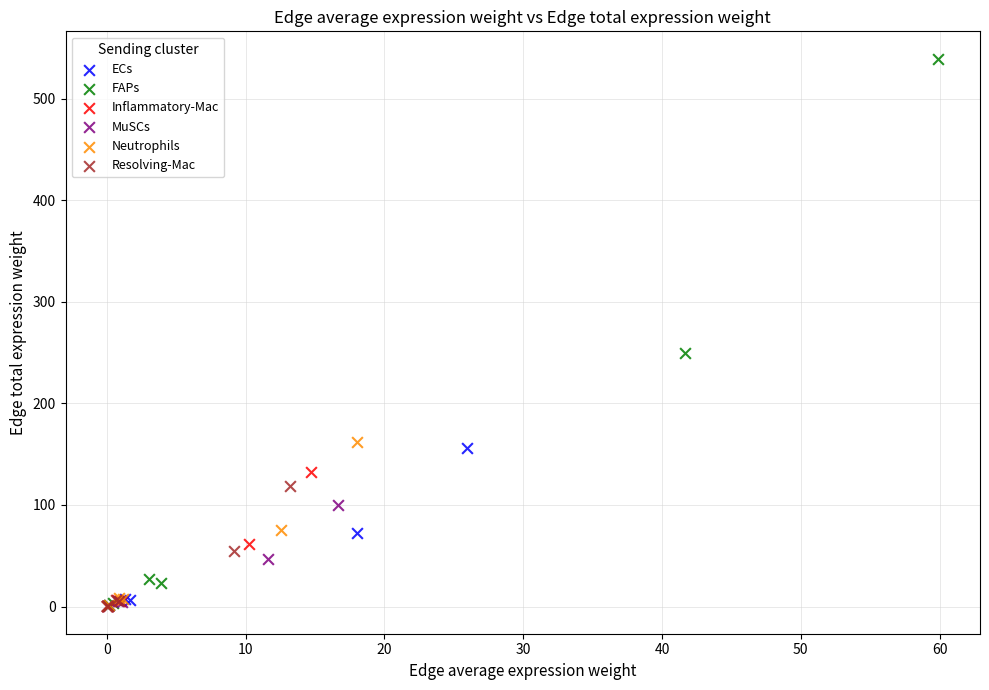

Which series contains the highest Y value?

FAPs